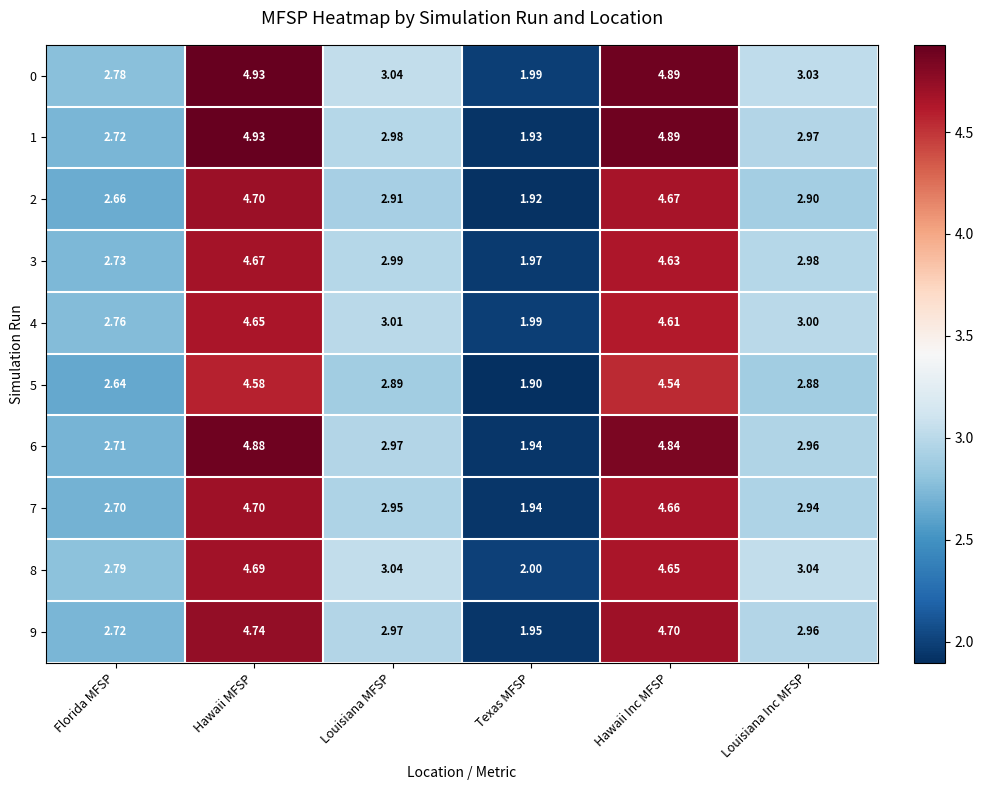

Which category has the lowest value in the 9 series?

Texas MFSP